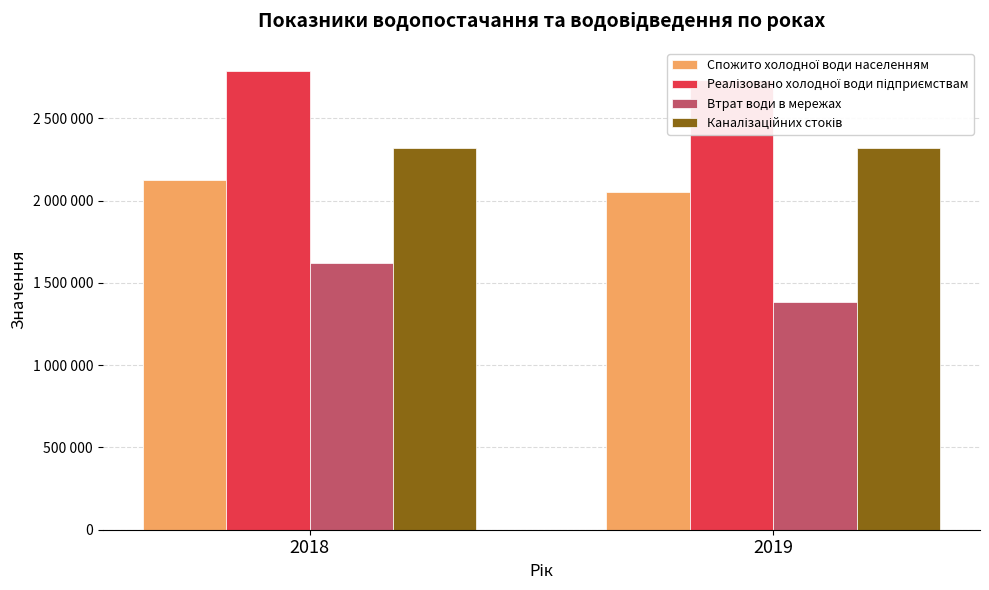

What are all the series names shown in the legend?

Спожито холодної води населенням, Реалізовано холодної води підприємствам, Втрат води в мережах, Каналізаційних стоків